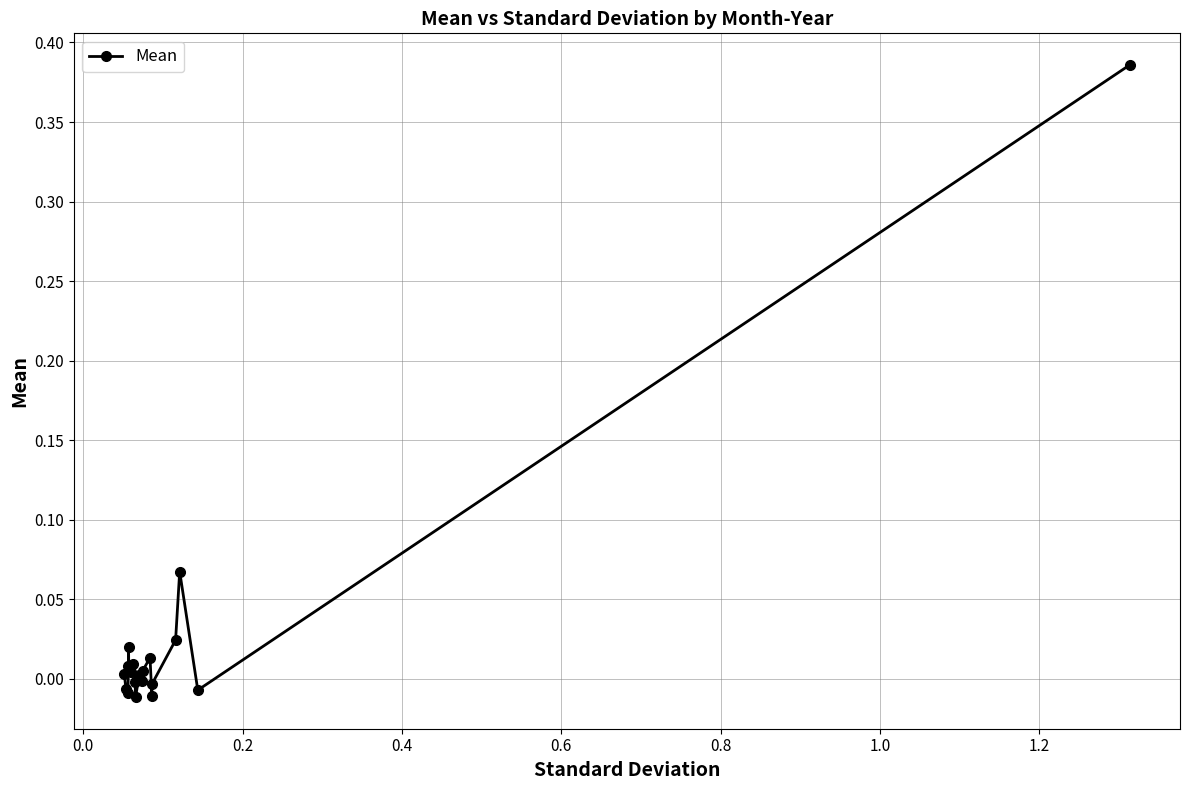

How many interior local valleys (lower than both neighbors) does the data have?

6